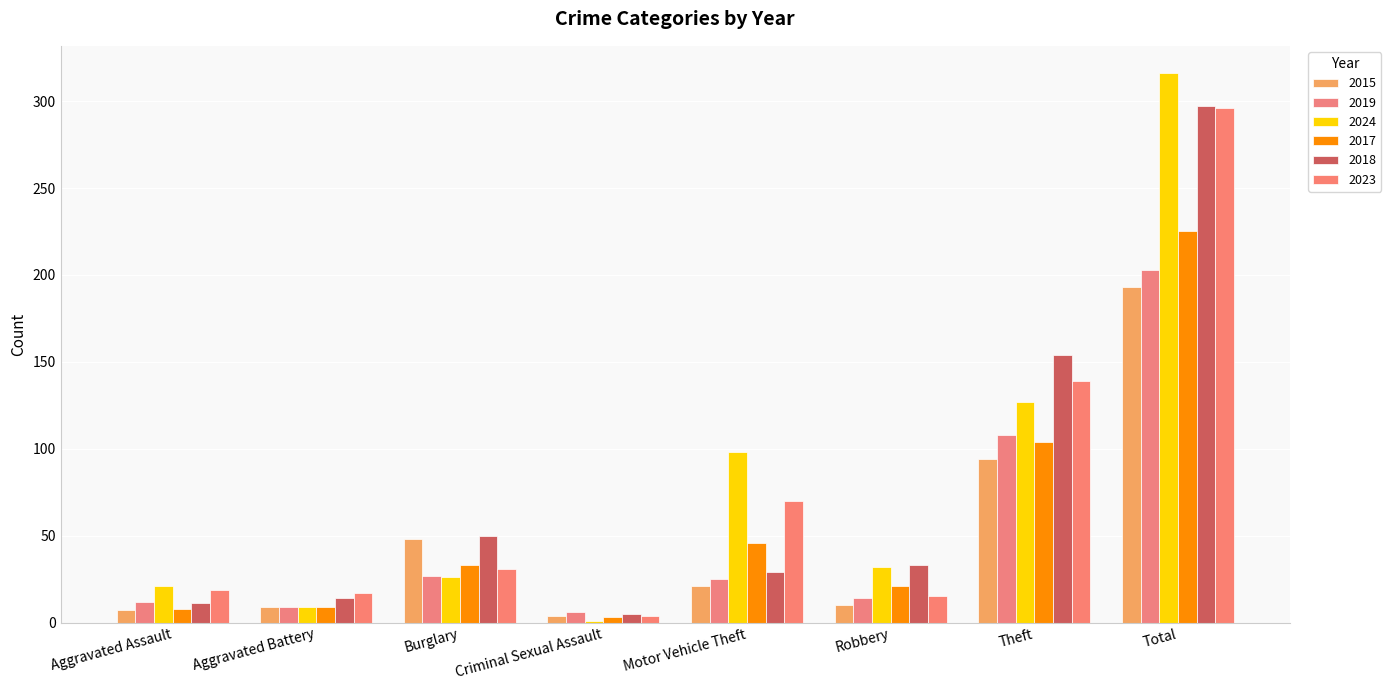

Which label corresponds to the smallest value in the chart?

Criminal Sexual Assault